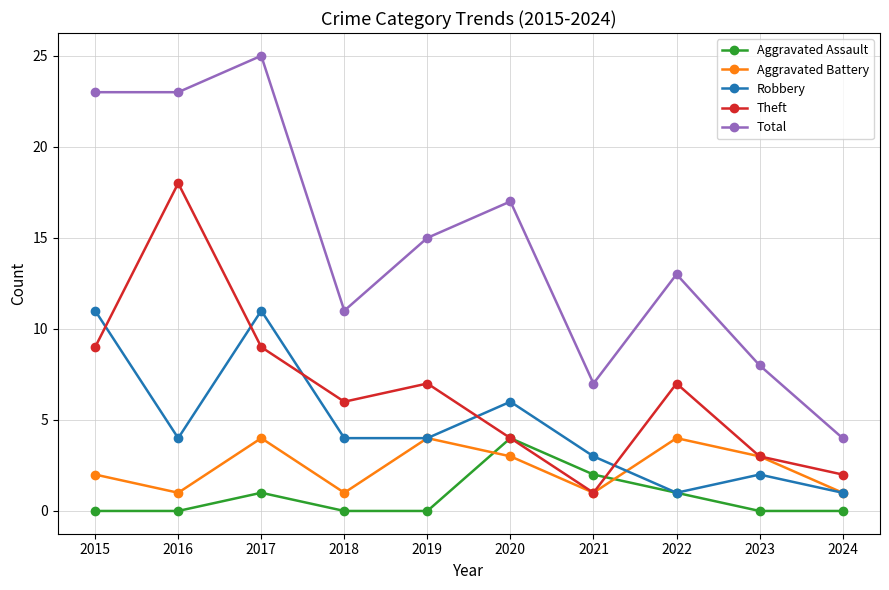

Between 2017 and 2023, which series saw the biggest shift?

Total